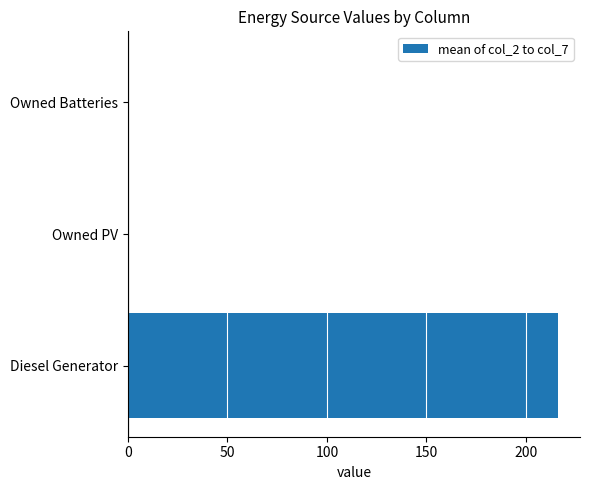

What is the maximum value shown in the chart?

216.3